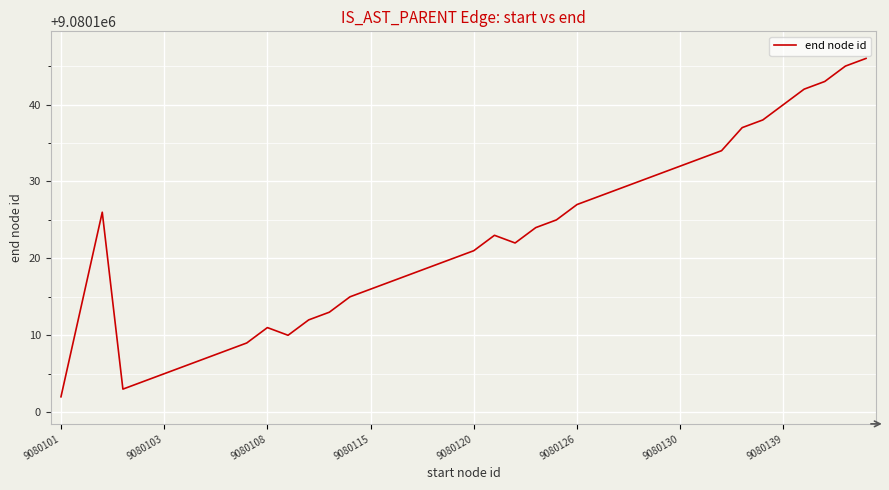

What is the minimum value shown in the chart?

9080102